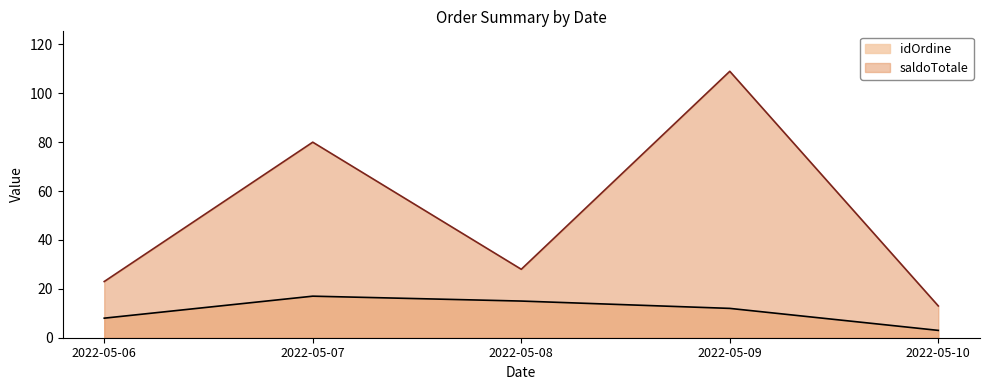

Which label corresponds to the largest value in the chart?

2022-05-09